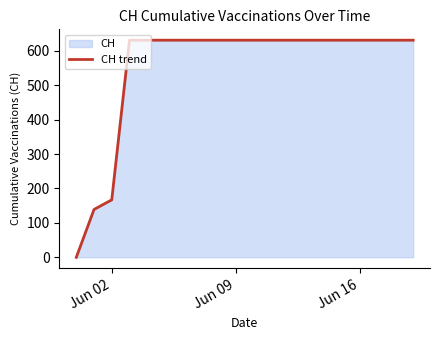

What is the difference between the maximum and minimum values?

631